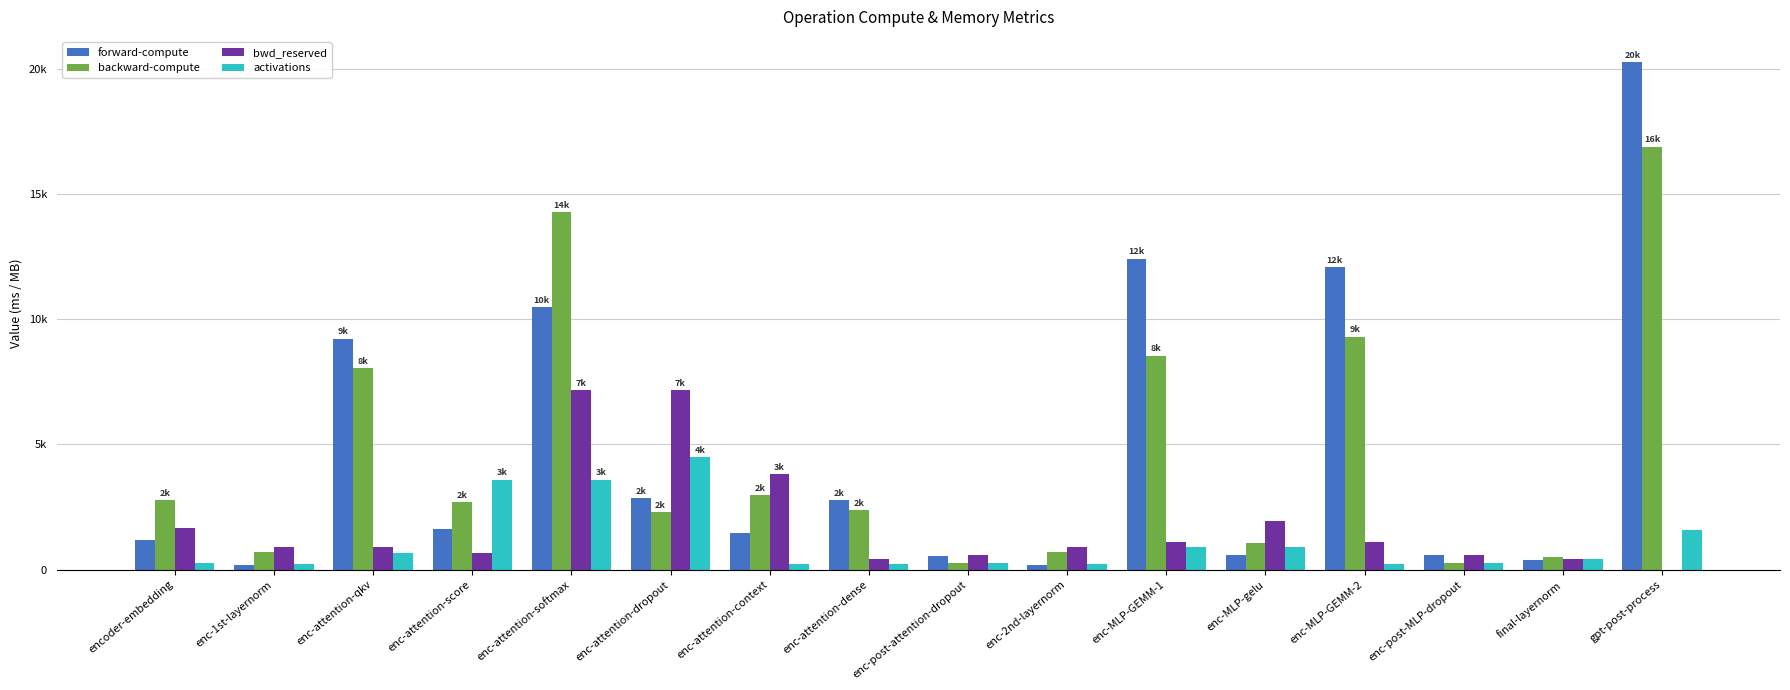

Which label corresponds to the smallest value in the chart?

gpt-post-process